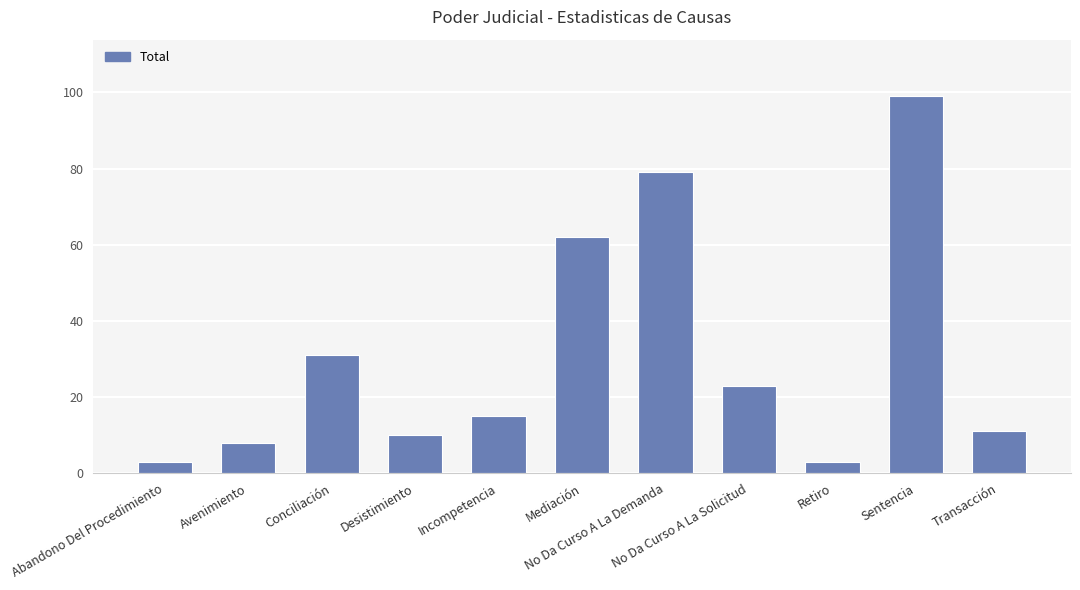

Reading left to right, list all the values displayed in this chart.

3	8	31	10	15	62	79	23	3	99	11